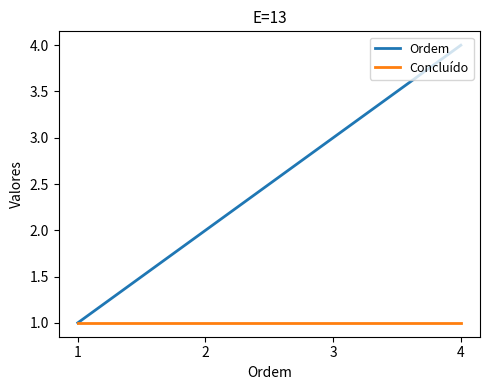

What is the difference between the highest and lowest values at 3?

2